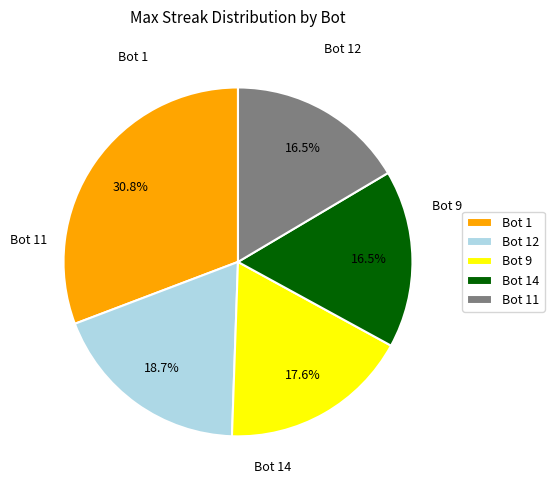

What is the largest slice in the pie chart?

Bot 1